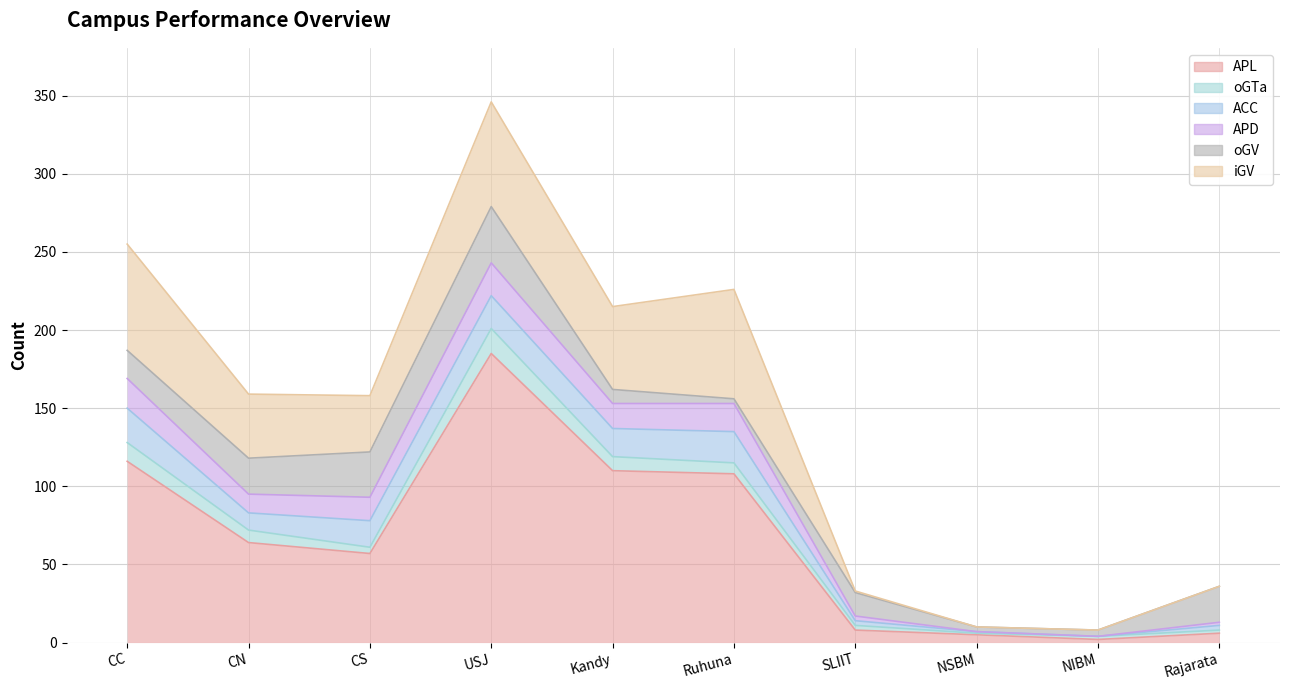

At CC, list the series in order from largest to smallest.

APL, iGV, ACC, APD, oGV, oGTa